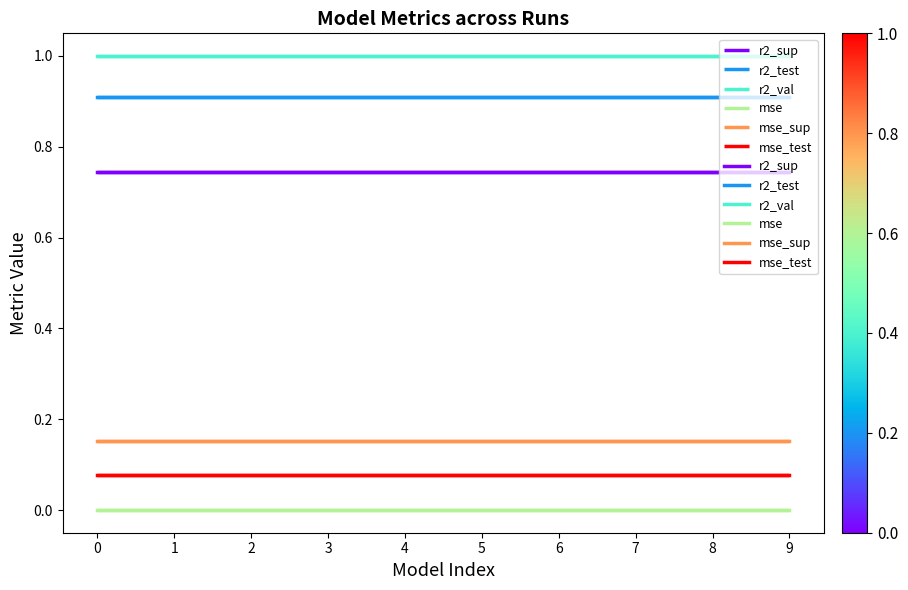

True or false: mse_test and r2_test cross at least once.

False